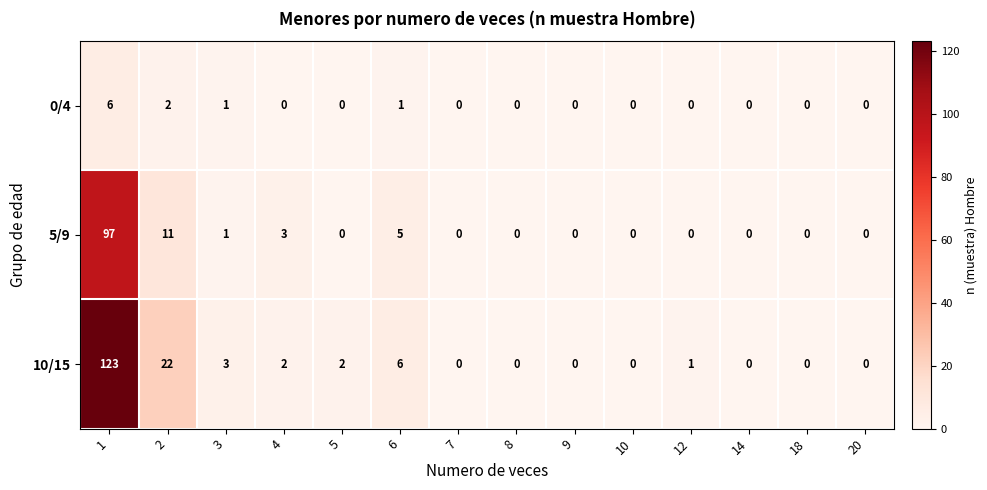

Which series has the largest range (max minus min)?

10/15